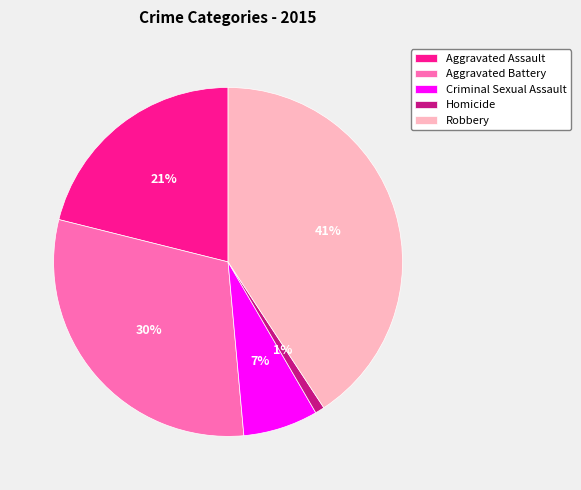

Is it true that Criminal Sexual Assault is 7% of the pie?

True